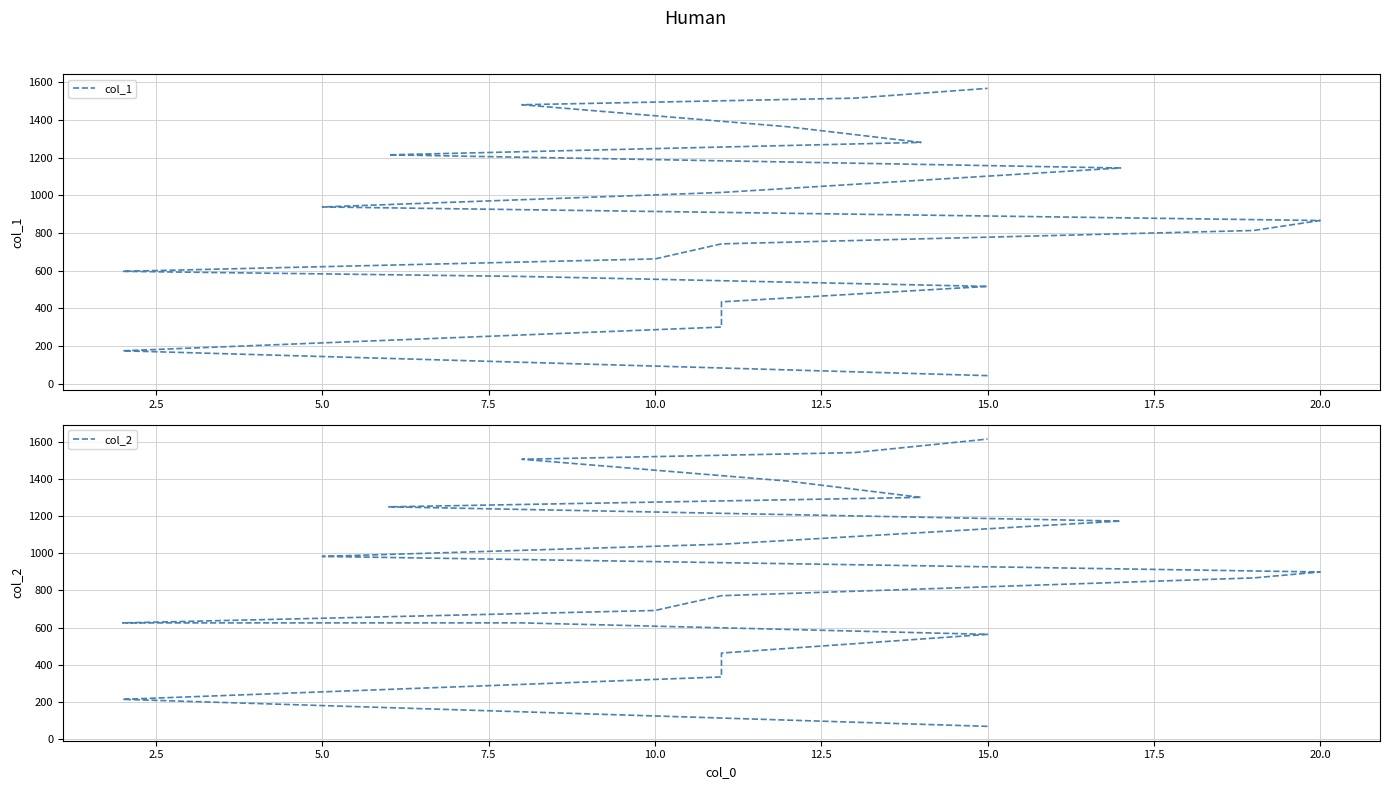

What is the smallest value displayed?

42